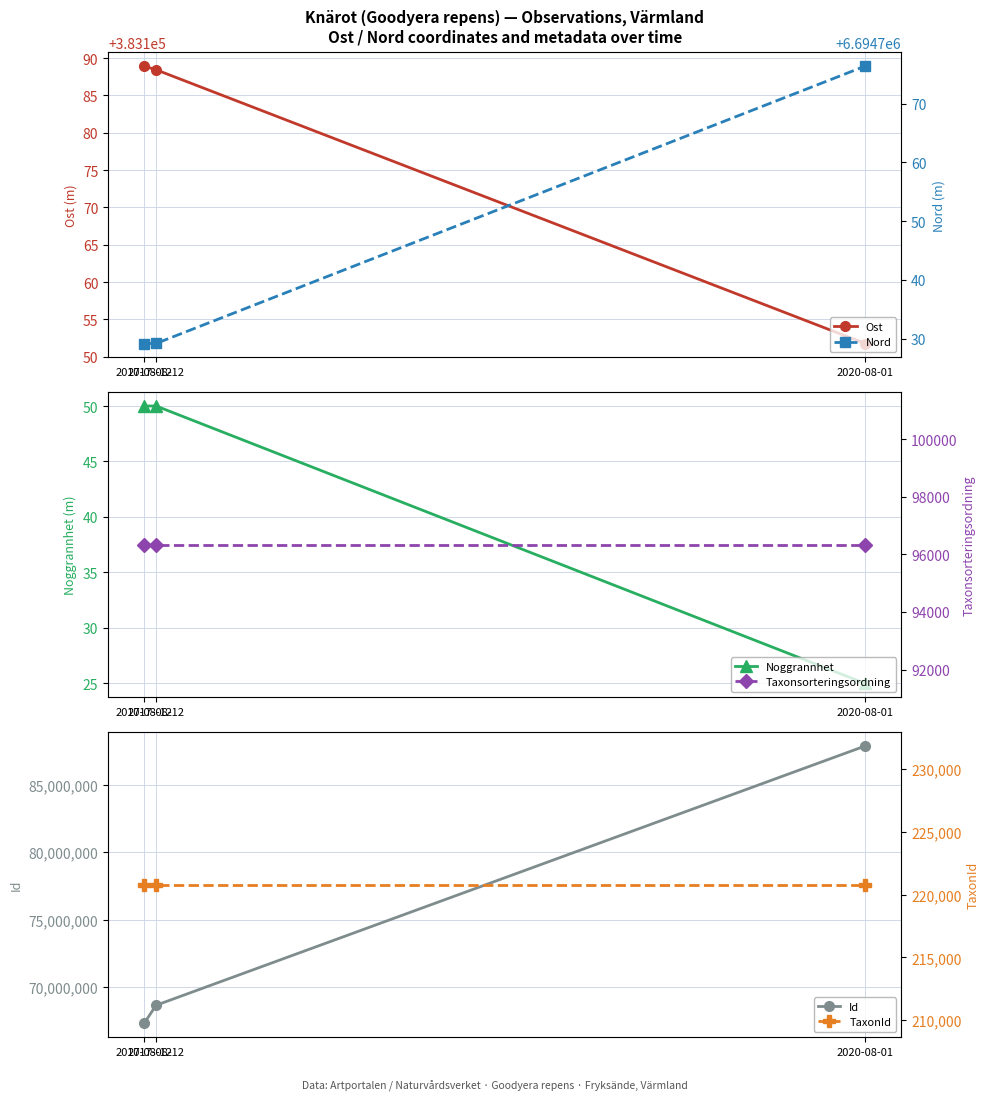

Count the Noggrannhet values in the range 25 to 50.

3